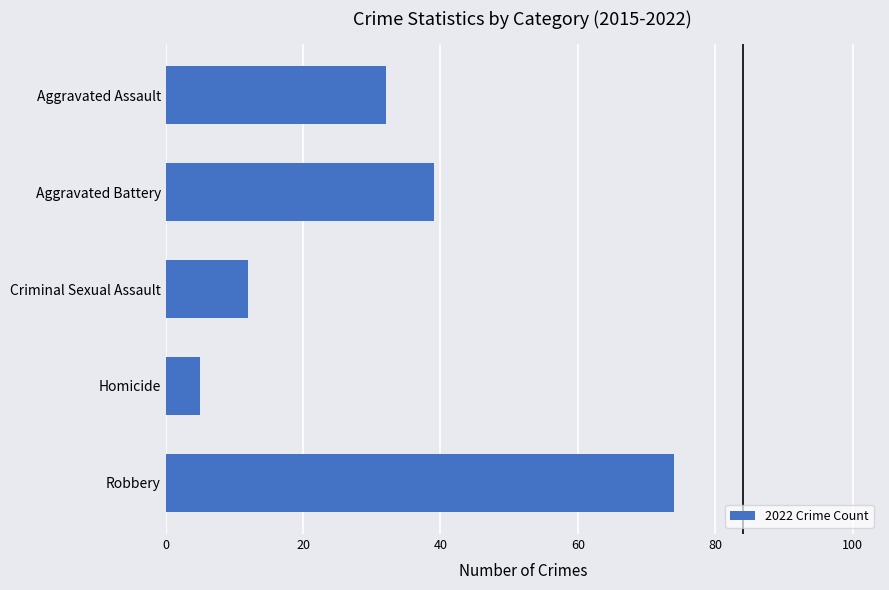

What is the average value?

32